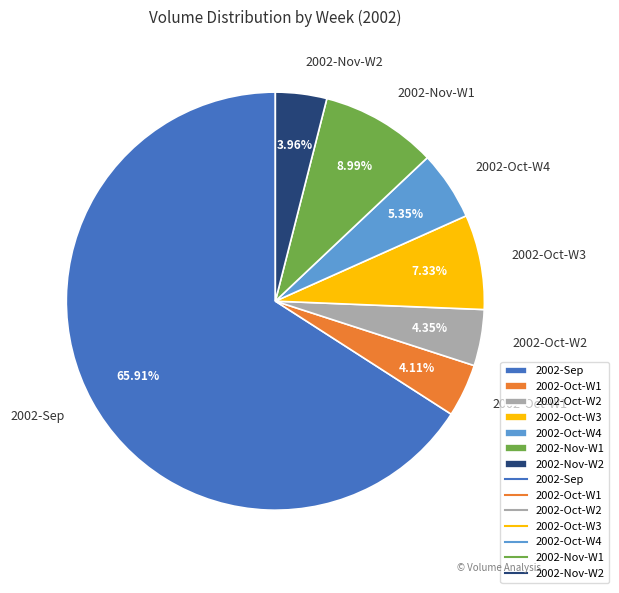

What is the ratio of the value at 2002-Oct-W1 to the value at 2002-Nov-W2?

1.0